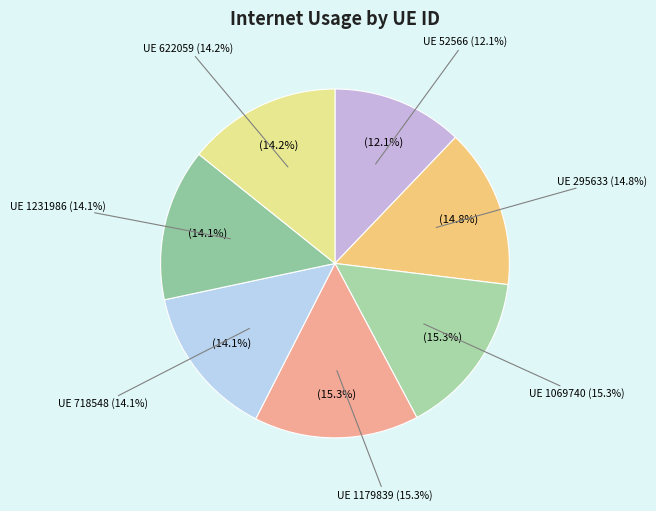

To the nearest percent, what is the difference between the 1069740 and 622059 slice percentages?

1%